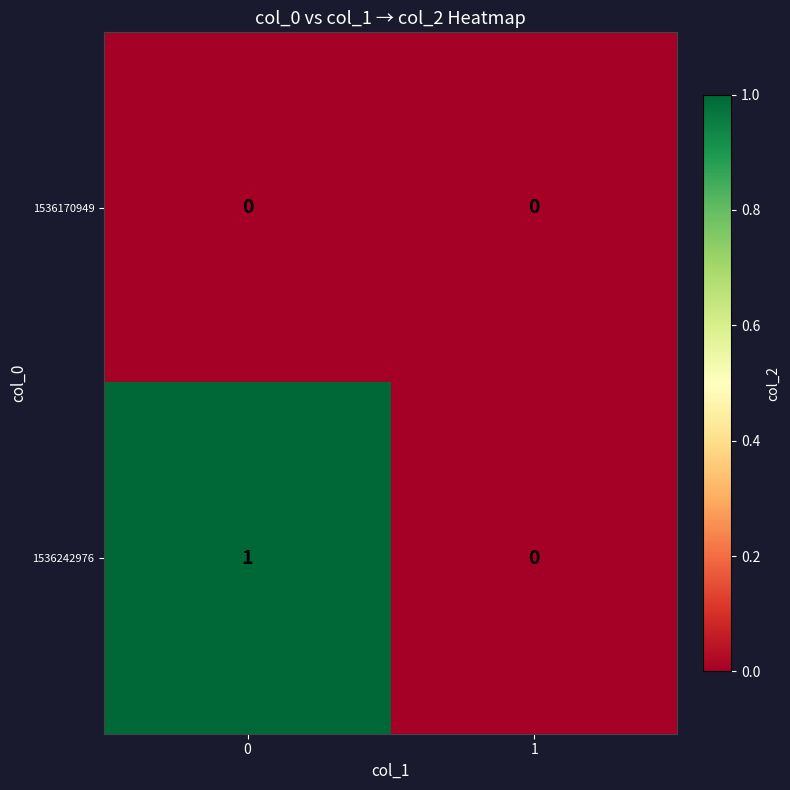

Which series has the largest total across all categories?

1536242976